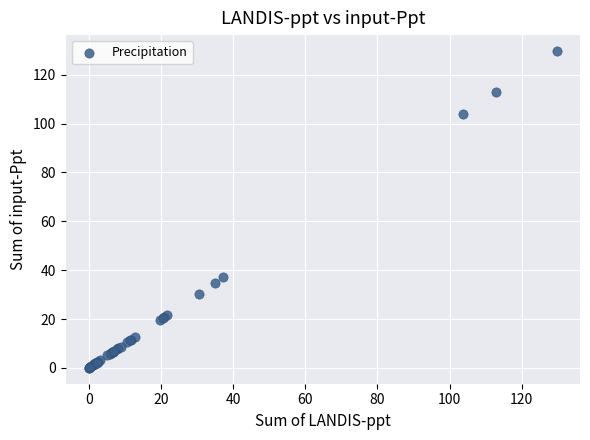

What Y value in the scatter plot is closest to 64?

37.2